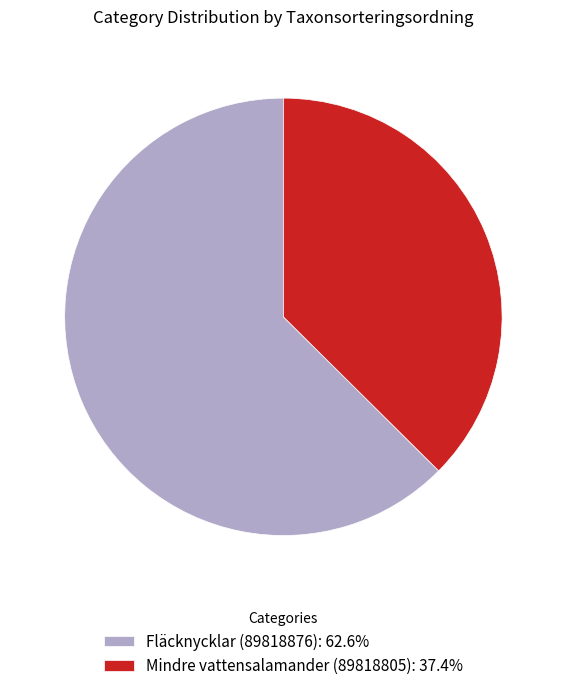

What is the ratio of the value at Fläcknycklar (89818876): 62.6% to the value at Mindre vattensalamander (89818805): 37.4%?

1.7